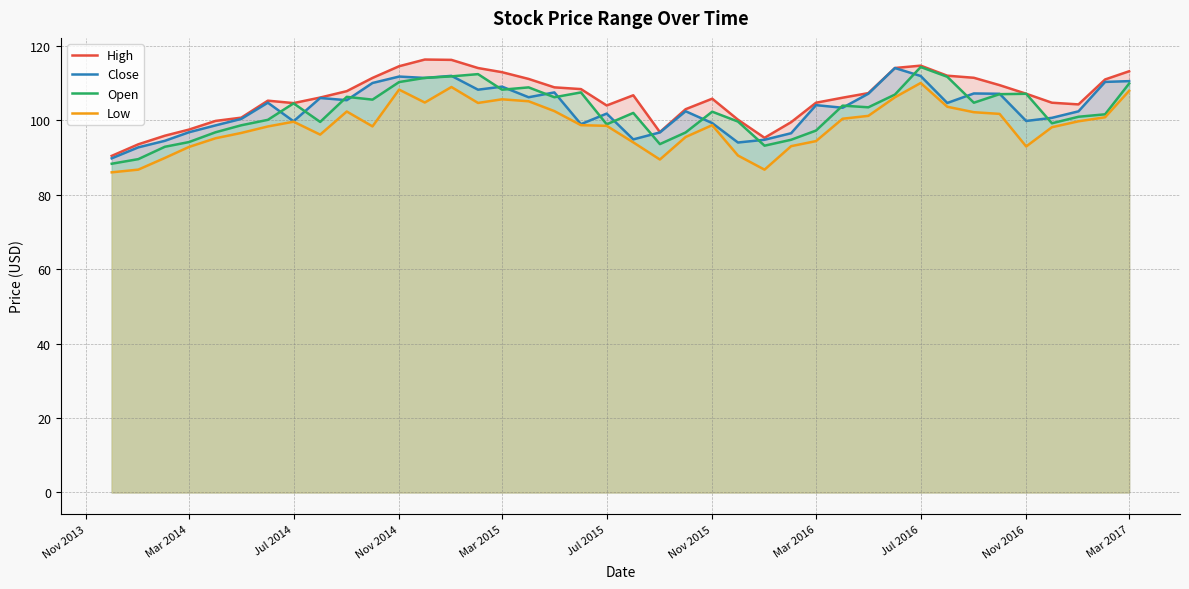

True or false: High has more than 1 points higher than both neighbors.

True